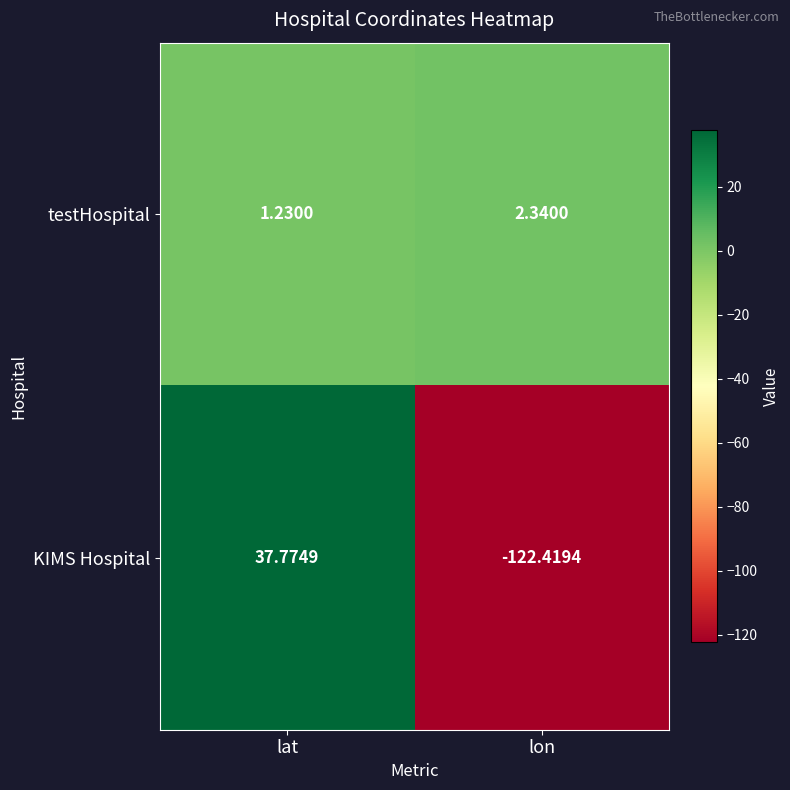

At which label is testHospital closest to 1?

lat